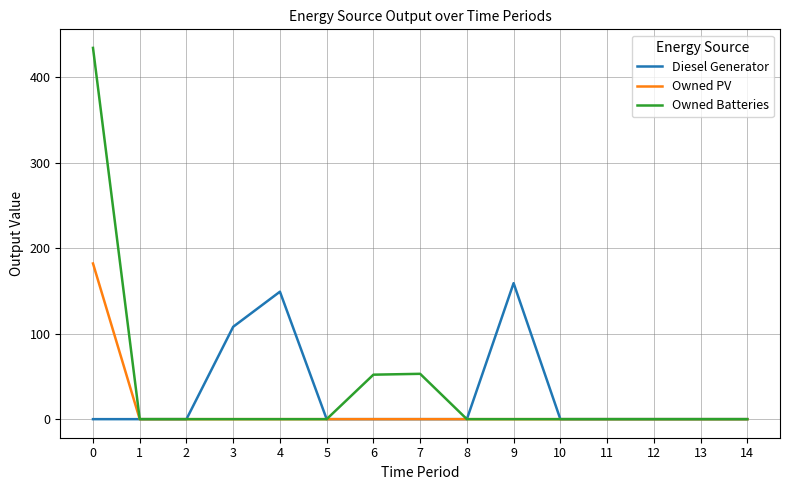

Which series changed the most between 0 and 6?

Owned Batteries